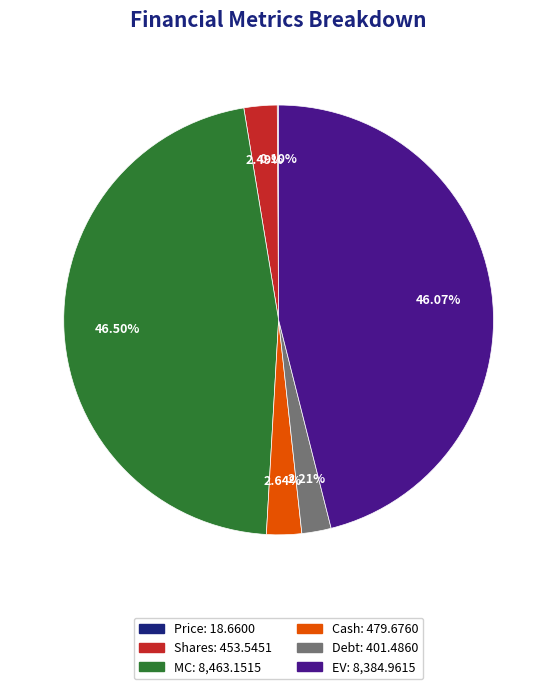

Which has a higher value, EV or Shares?

EV